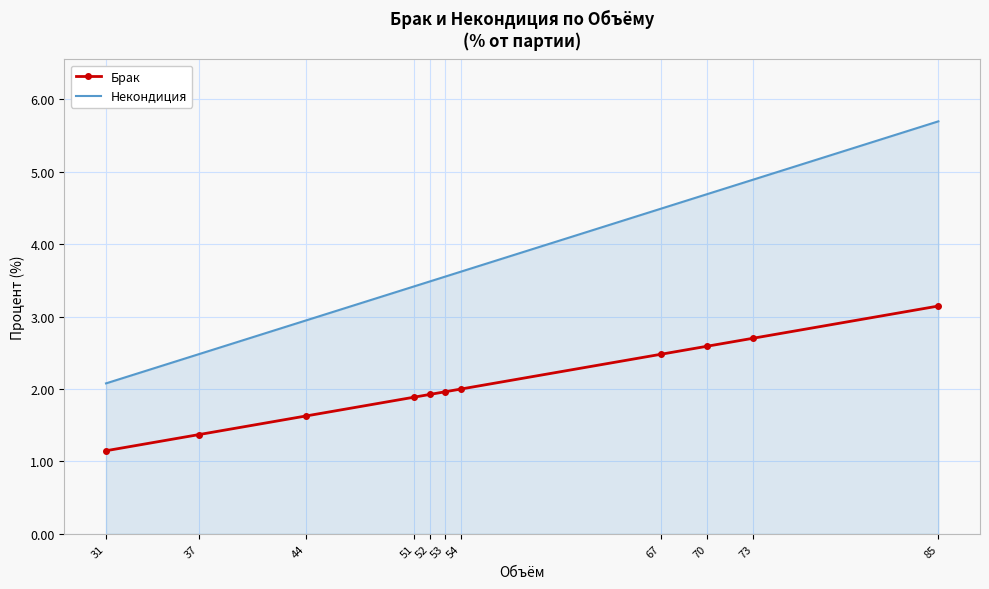

What is the maximum value shown in the chart?

5.7